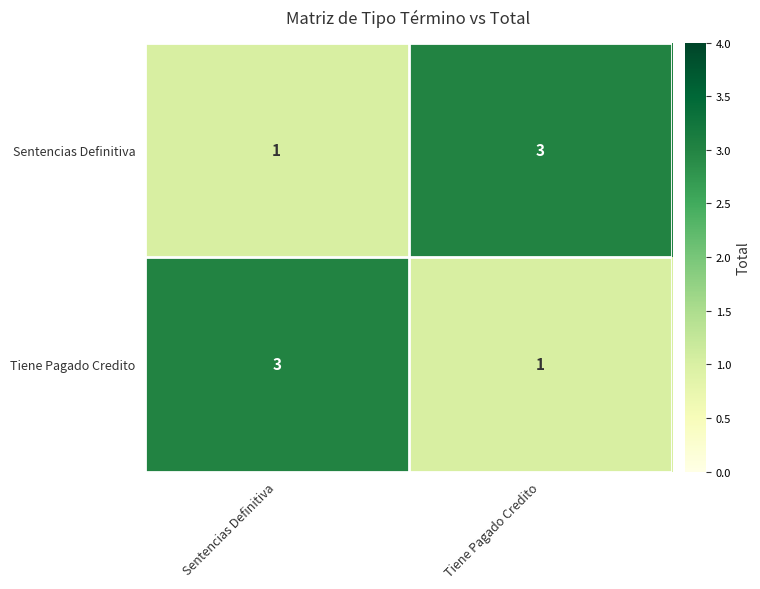

How many distinct data groups are displayed?

2